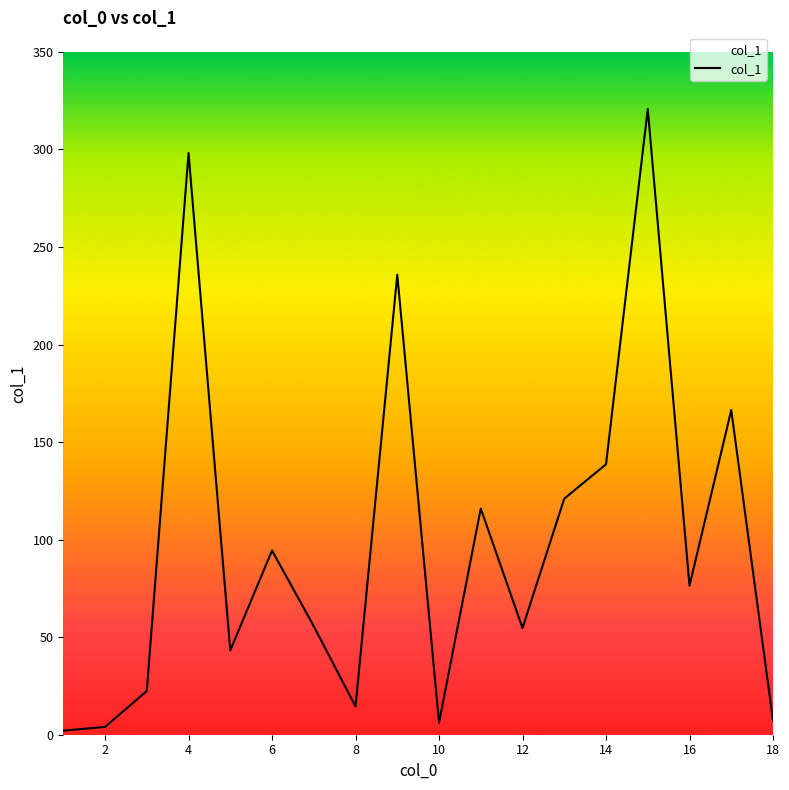

Does the chart display data point markers on the line(s)?

No